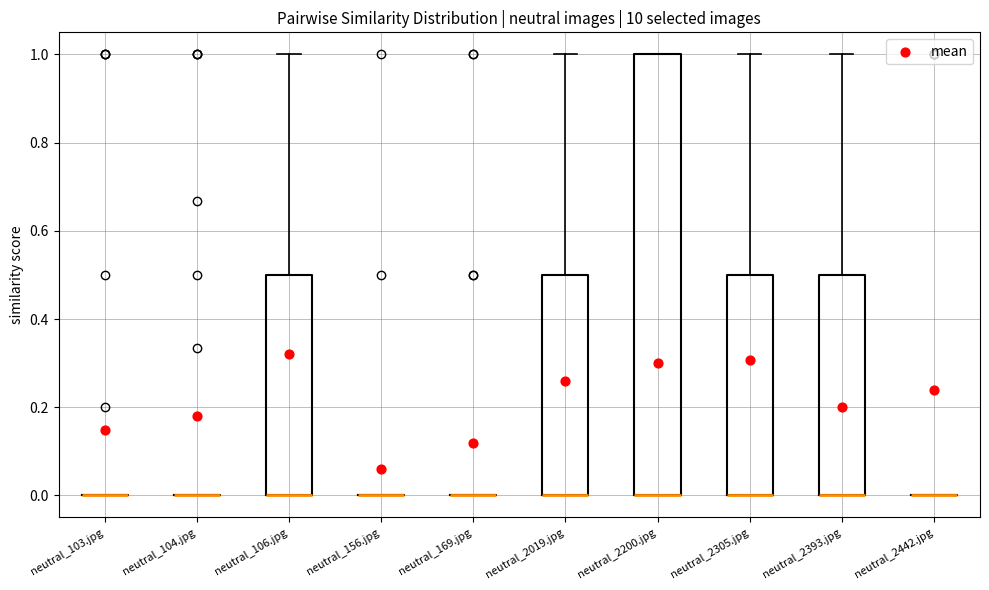

Where is the lower edge of the box for neutral_2305.jpg on the y-axis? The values are not printed on the chart, so give them approximately, as read against the axis.

0.0